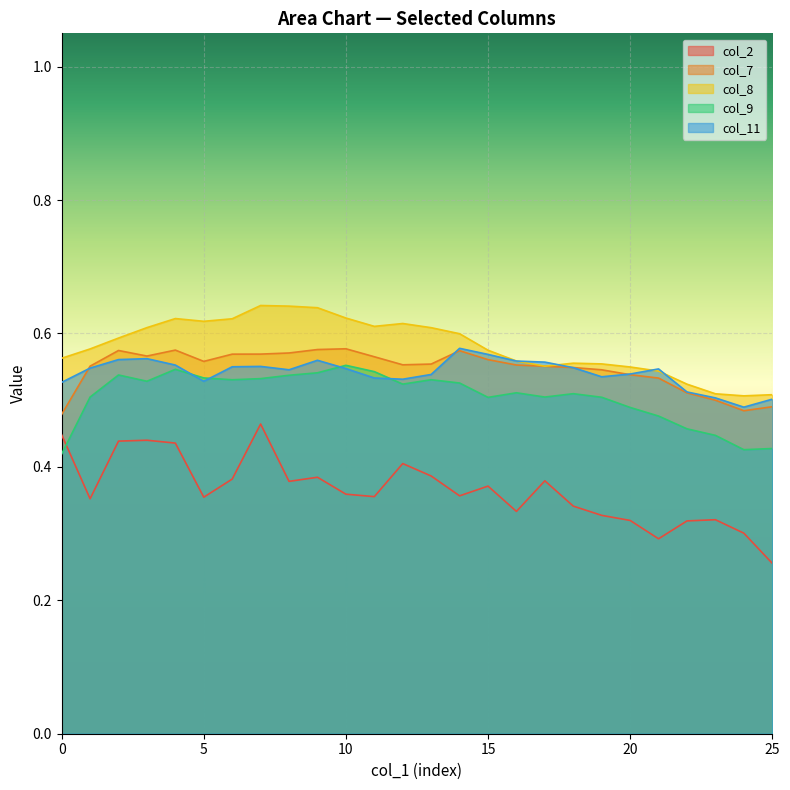

Reading left to right, list all the values displayed in this chart.

col_2: 0=0.4	1=0.4	2=0.4	3=0.4	4=0.4	5=0.4	6=0.4	7=0.5	8=0.4	9=0.4	10=0.4	11=0.4	12=0.4	13=0.4	14=0.4	15=0.4	16=0.3	17=0.4	18=0.3	19=0.3	20=0.3	21=0.3	22=0.3	23=0.3	24=0.3	25=0.3
col_7: 0=0.5	1=0.6	2=0.6	3=0.6	4=0.6	5=0.6	6=0.6	7=0.6	8=0.6	9=0.6	10=0.6	11=0.6	12=0.6	13=0.6	14=0.6	15=0.6	16=0.6	17=0.6	18=0.5	19=0.5	20=0.5	21=0.5	22=0.5	23=0.5	24=0.5	25=0.5
col_8: 0=0.6	1=0.6	2=0.6	3=0.6	4=0.6	5=0.6	6=0.6	7=0.6	8=0.6	9=0.6	10=0.6	11=0.6	12=0.6	13=0.6	14=0.6	15=0.6	16=0.6	17=0.6	18=0.6	19=0.6	20=0.5	21=0.5	22=0.5	23=0.5	24=0.5	25=0.5
col_9: 0=0.4	1=0.5	2=0.5	3=0.5	4=0.5	5=0.5	6=0.5	7=0.5	8=0.5	9=0.5	10=0.6	11=0.5	12=0.5	13=0.5	14=0.5	15=0.5	16=0.5	17=0.5	18=0.5	19=0.5	20=0.5	21=0.5	22=0.5	23=0.4	24=0.4	25=0.4
col_11: 0=0.5	1=0.5	2=0.6	3=0.6	4=0.6	5=0.5	6=0.6	7=0.6	8=0.5	9=0.6	10=0.5	11=0.5	12=0.5	13=0.5	14=0.6	15=0.6	16=0.6	17=0.6	18=0.5	19=0.5	20=0.5	21=0.5	22=0.5	23=0.5	24=0.5	25=0.5